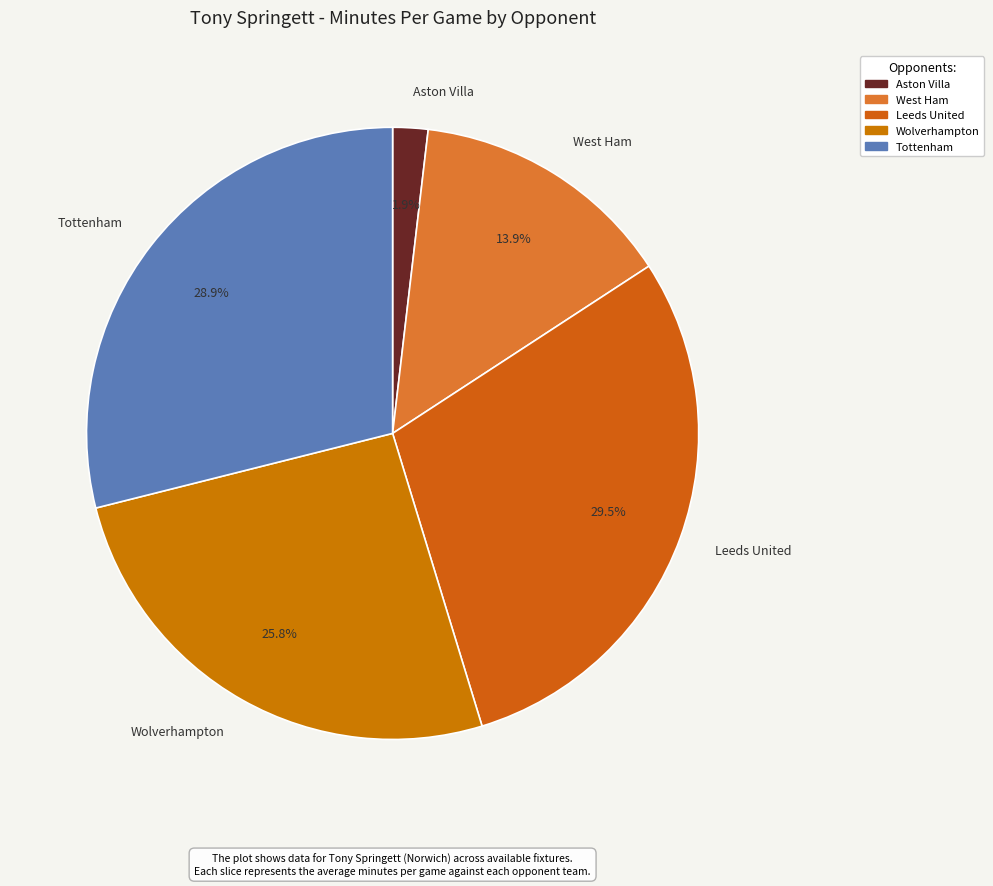

Do Tottenham and West Ham together represent more than half of the pie?

No